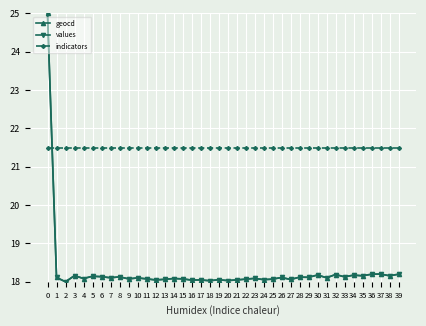

What are all the series names shown in the legend?

geocd, values, indicators